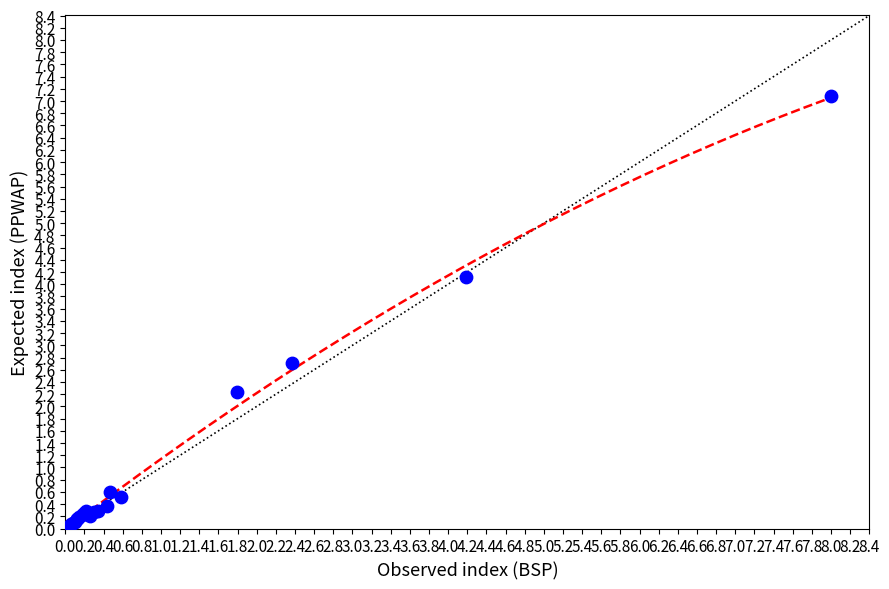

What Y value in the scatter plot is closest to 3?

2.7